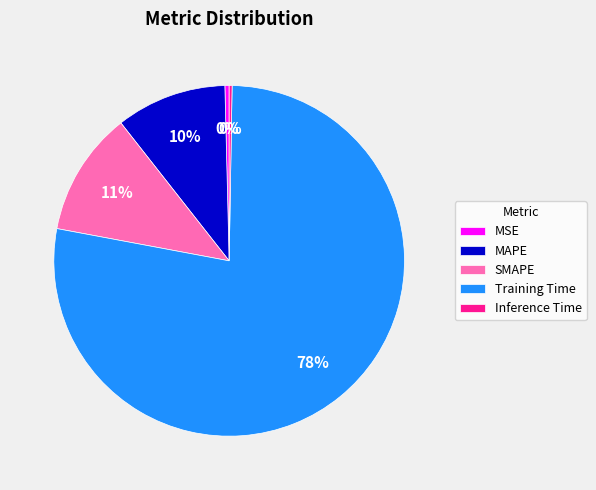

Which slice represents more than half of the pie?

Training Time